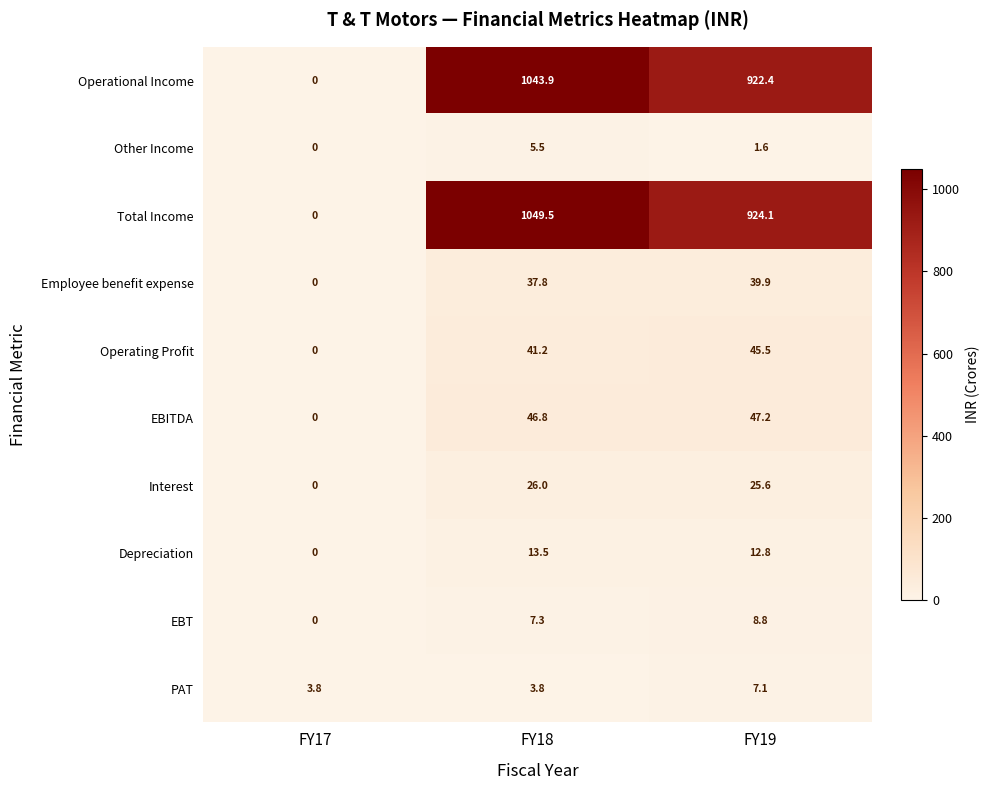

Is it true that Operational Income equals 1043.9 at FY18?

True